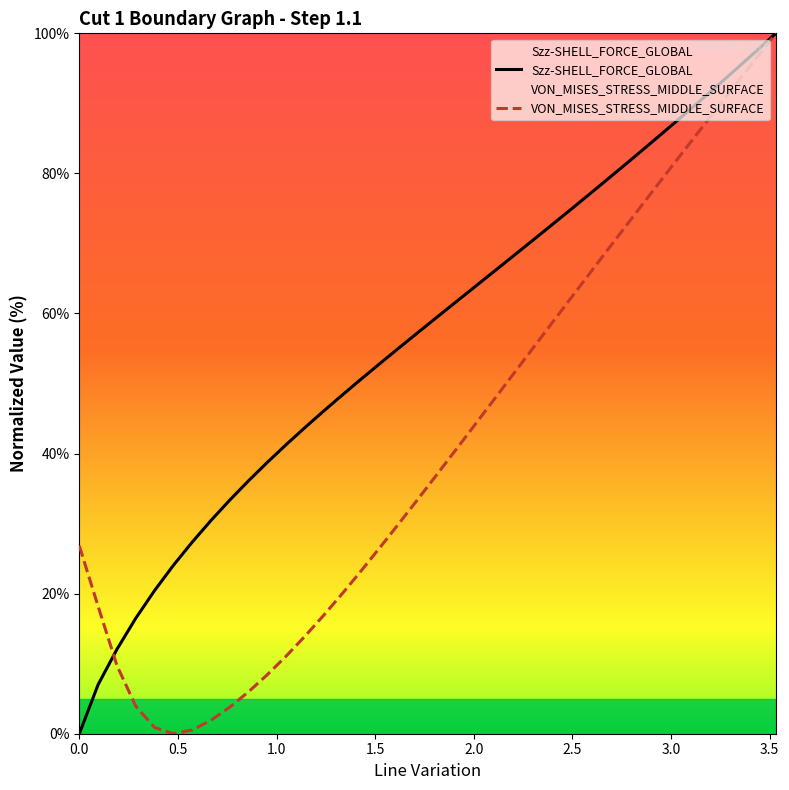

What is the highest value of the VON_MISES_STRESS_MIDDLE_SURFACE series?

100.0